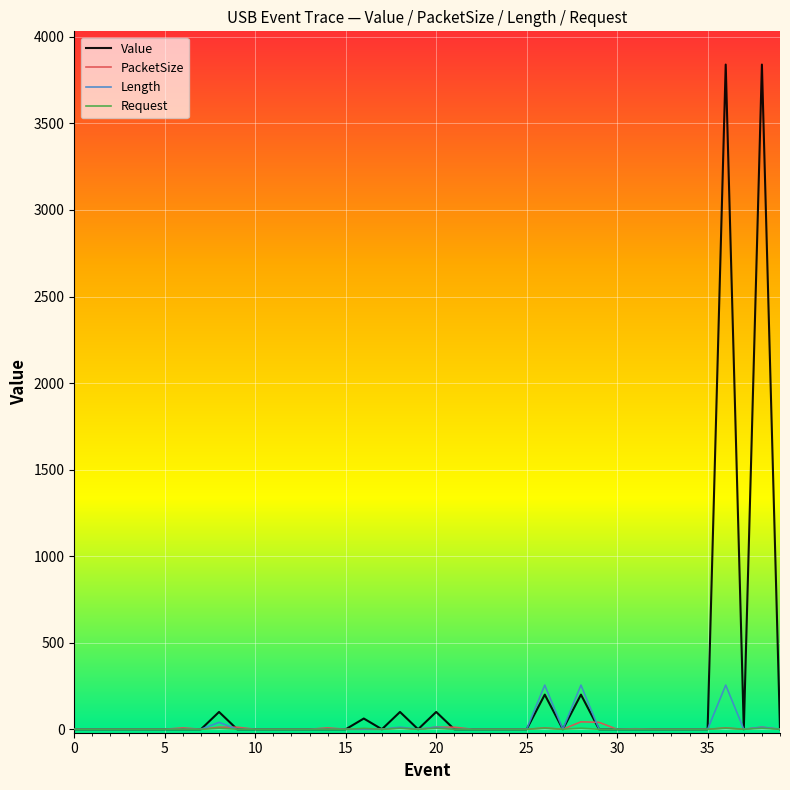

How many series are shown in this chart?

4